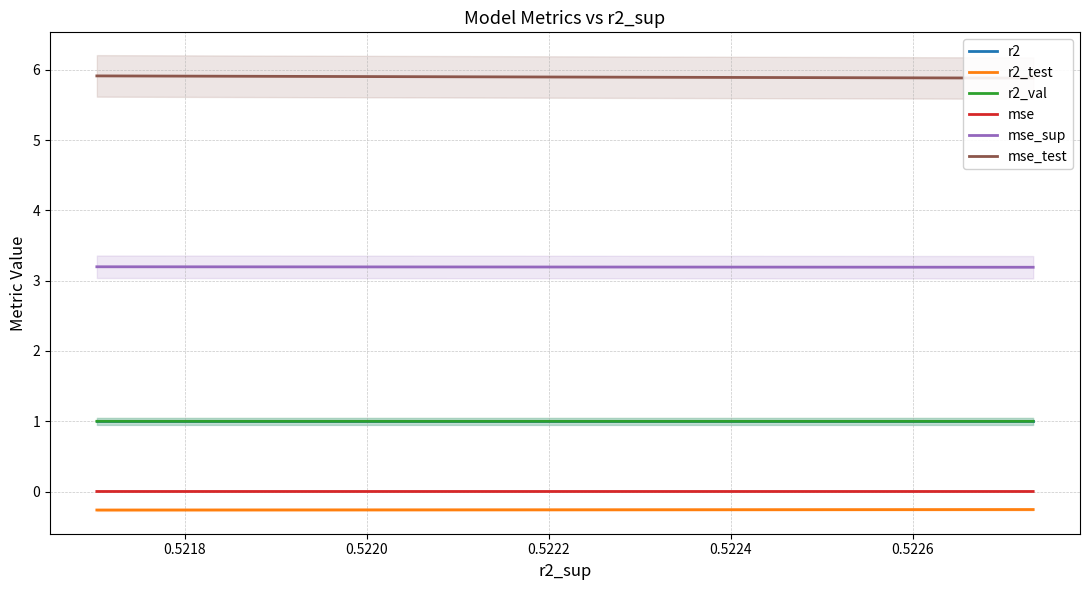

Reading left to right, transcribe all the data shown in this chart.

r2: 1.0	1.0	1.0	1.0	1.0	1.0	1.0	1.0	1.0	1.0
r2_test: -0.3	-0.3	-0.3	-0.3	-0.3	-0.3	-0.3	-0.3	-0.3	-0.3
r2_val: 1.0	1.0	1.0	1.0	1.0	1.0	1.0	1.0	1.0	1.0
mse: 0.0	0.0	0.0	0.0	0.0	0.0	0.0	0.0	0.0	0.0
mse_sup: 3.2	3.2	3.2	3.2	3.2	3.2	3.2	3.2	3.2	3.2
mse_test: 5.9	5.9	5.9	5.9	5.9	5.9	5.9	5.9	5.9	5.9